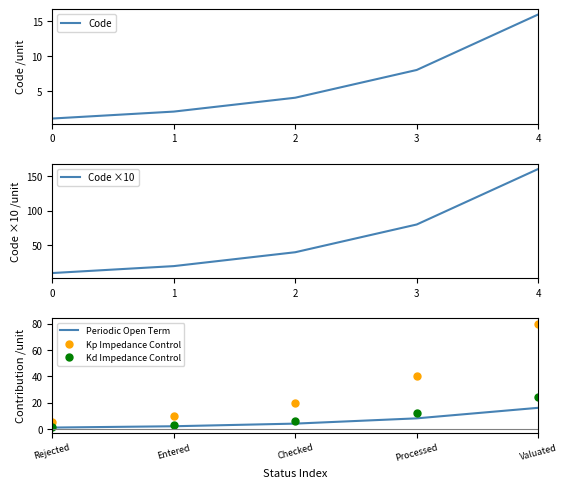

At which label does Kd Impedance Control reach its peak?

Valuated